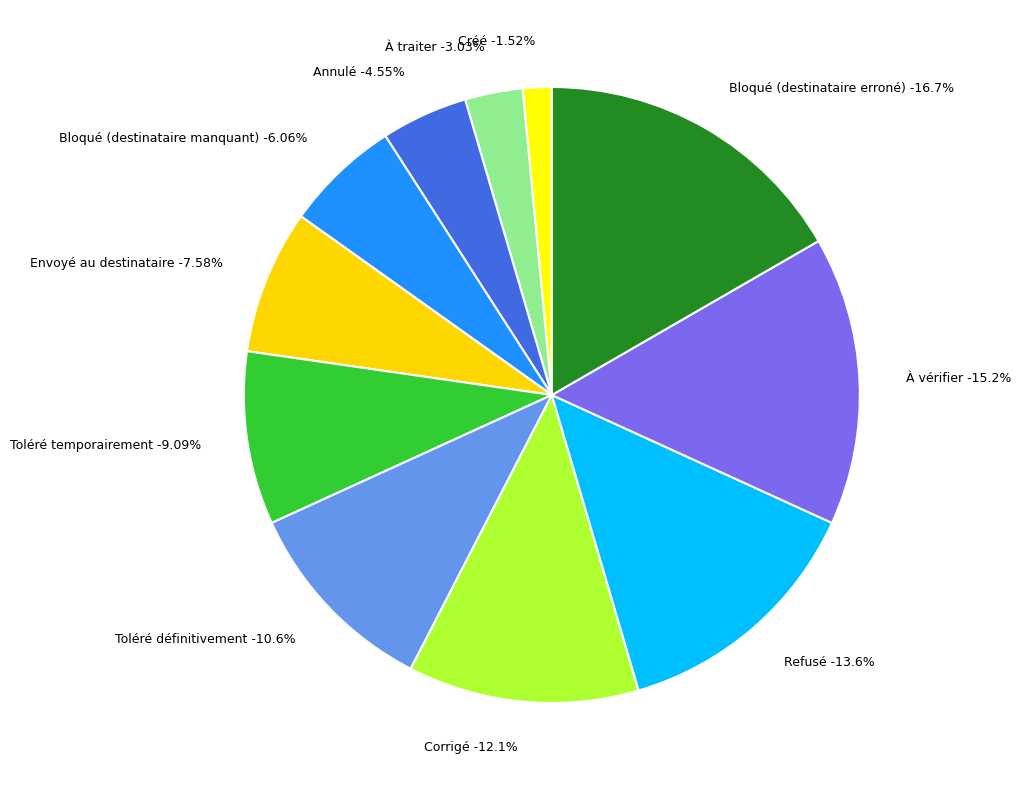

To the nearest percent, what is the difference between the Créé and Annulé slice percentages?

3%